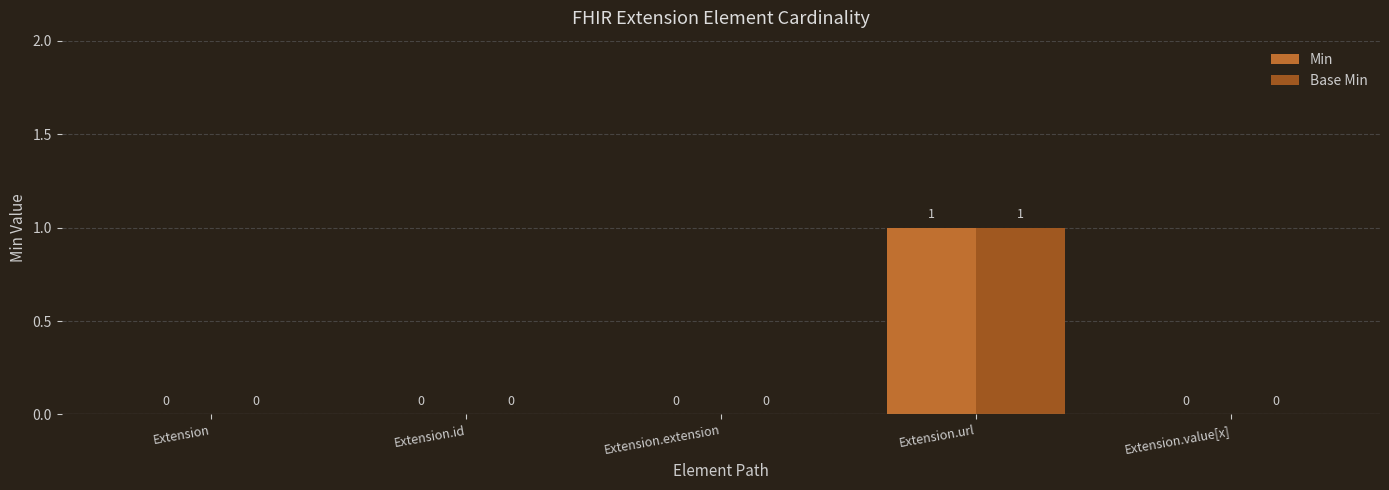

What is the highest value of the Base Min series?

1